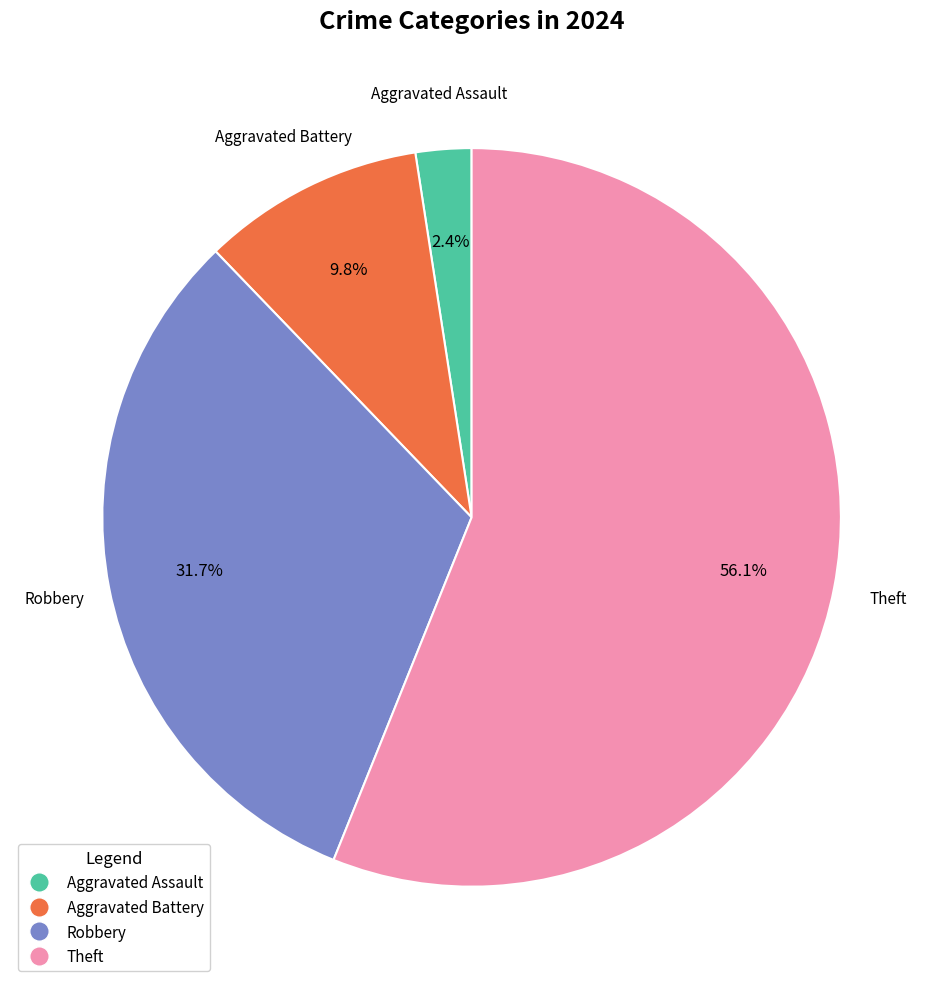

Does any single category account for the majority?

Yes